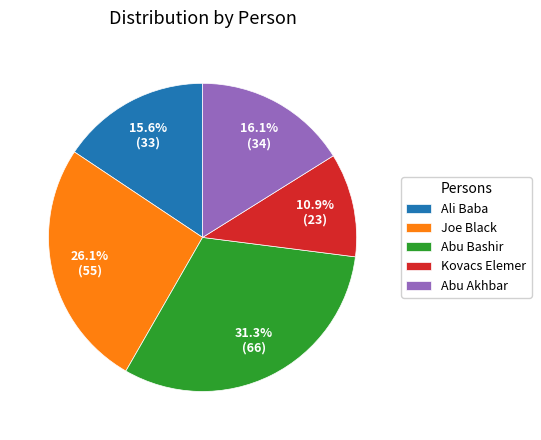

How much of the chart is everything except Kovacs Elemer?

89.1%